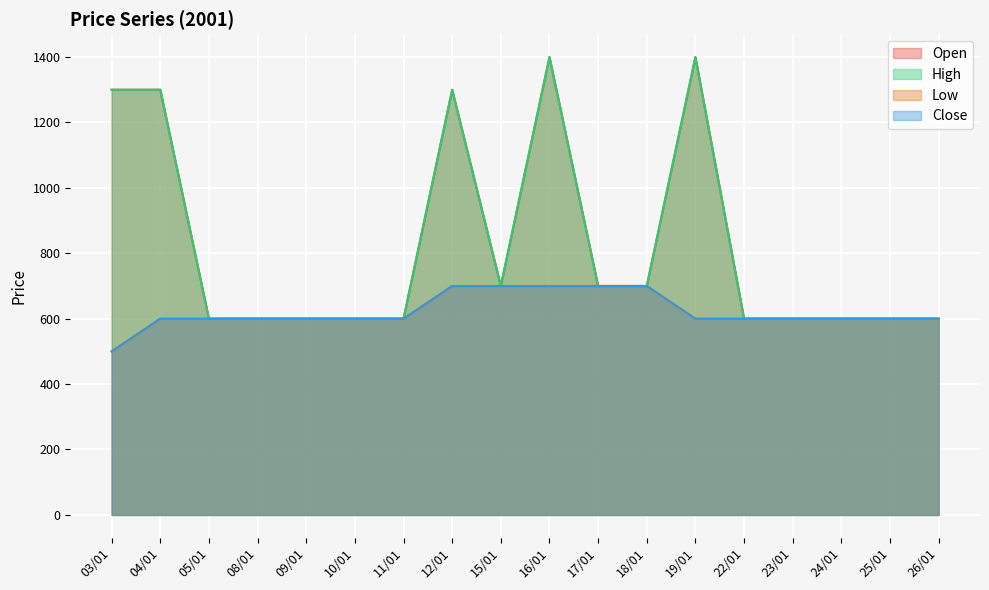

True or false: Low has more than 0 points higher than both neighbors.

False